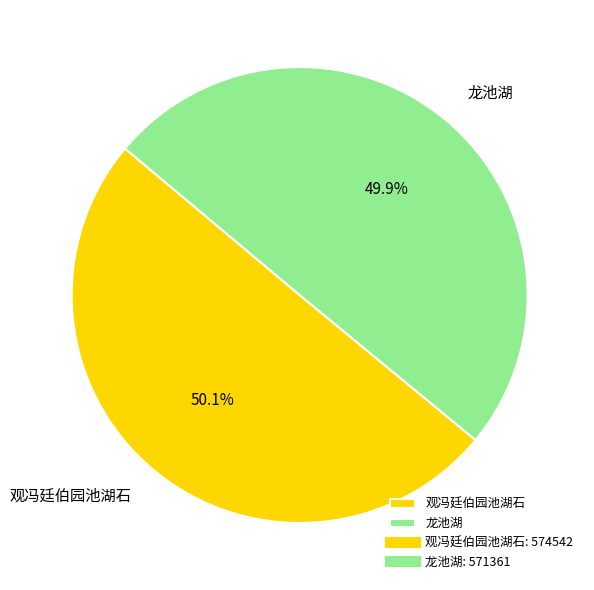

The 观冯廷伯园池湖石 slice represents 38% of the pie. True or false?

False